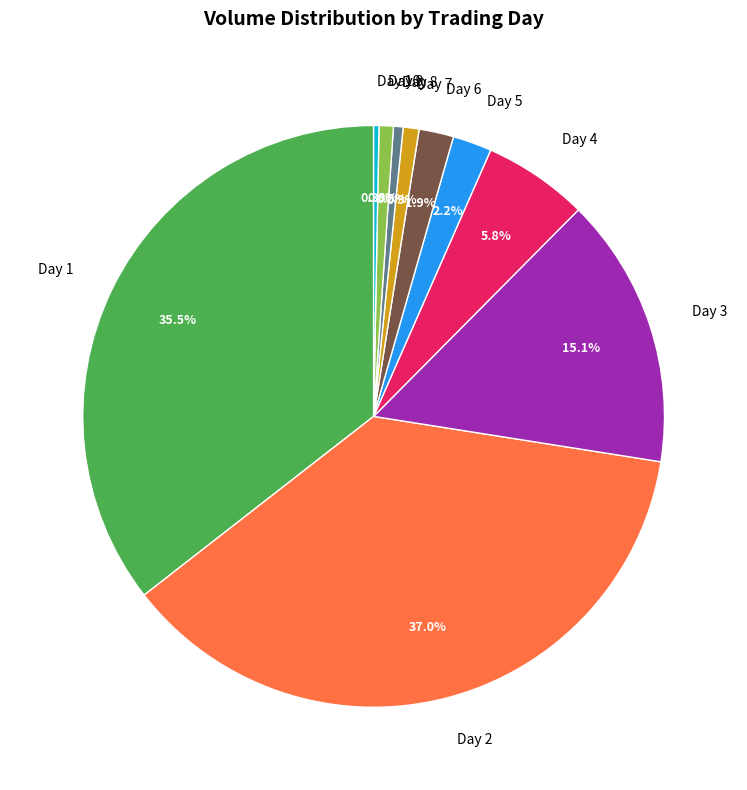

To the nearest percent, what is the average slice percentage?

10%